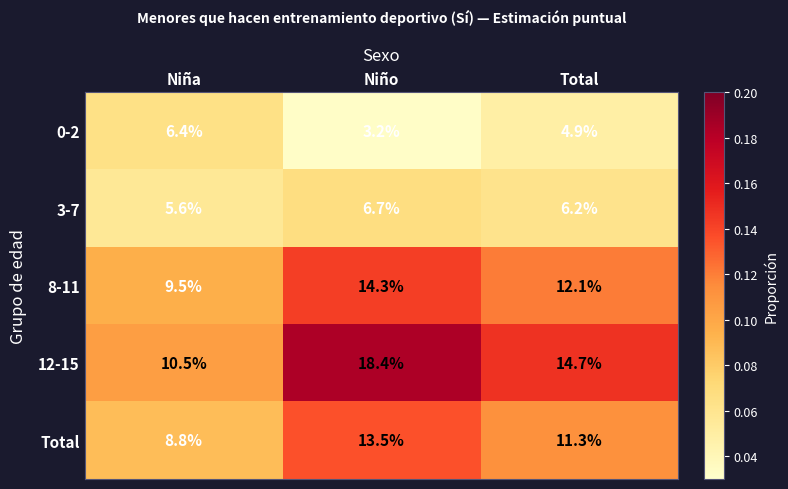

Is it true that 12-15 equals 28.8 at Niño?

False